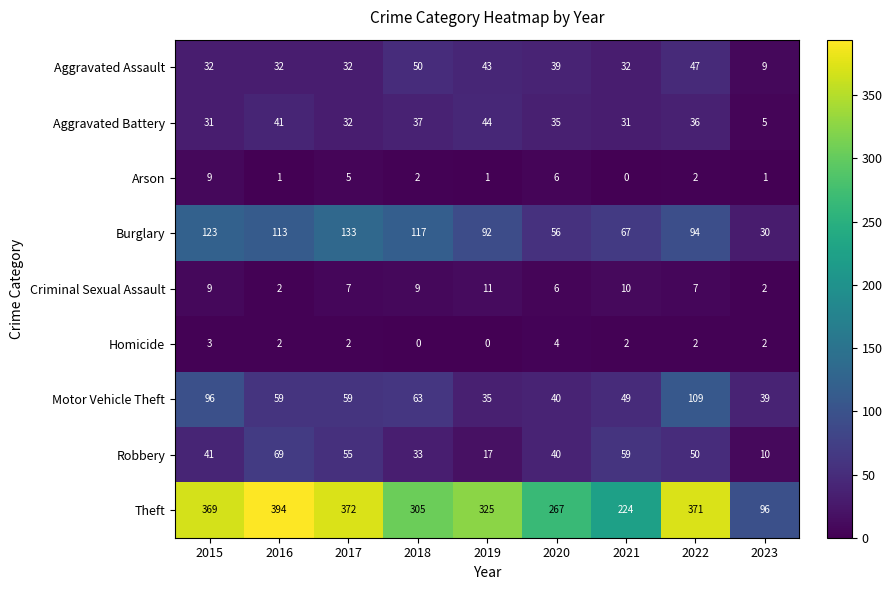

What is the sum of all Theft values?

2723